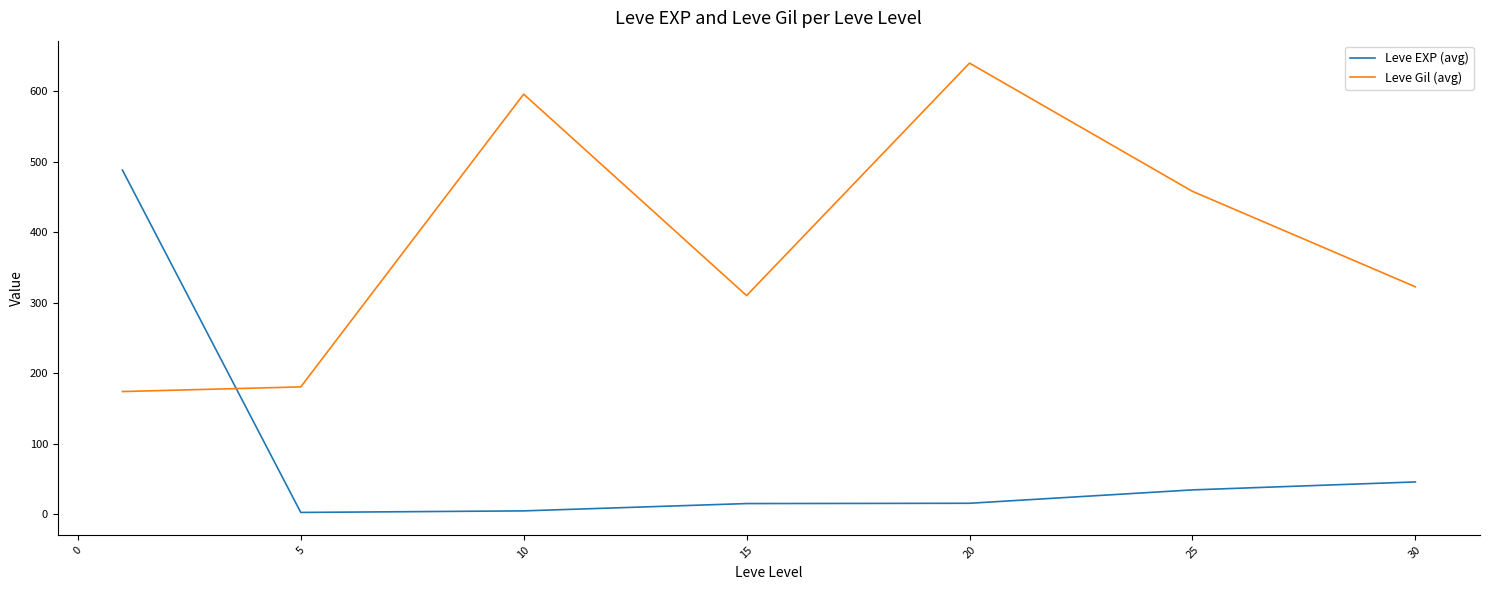

What is the maximum value shown in the chart?

640.0